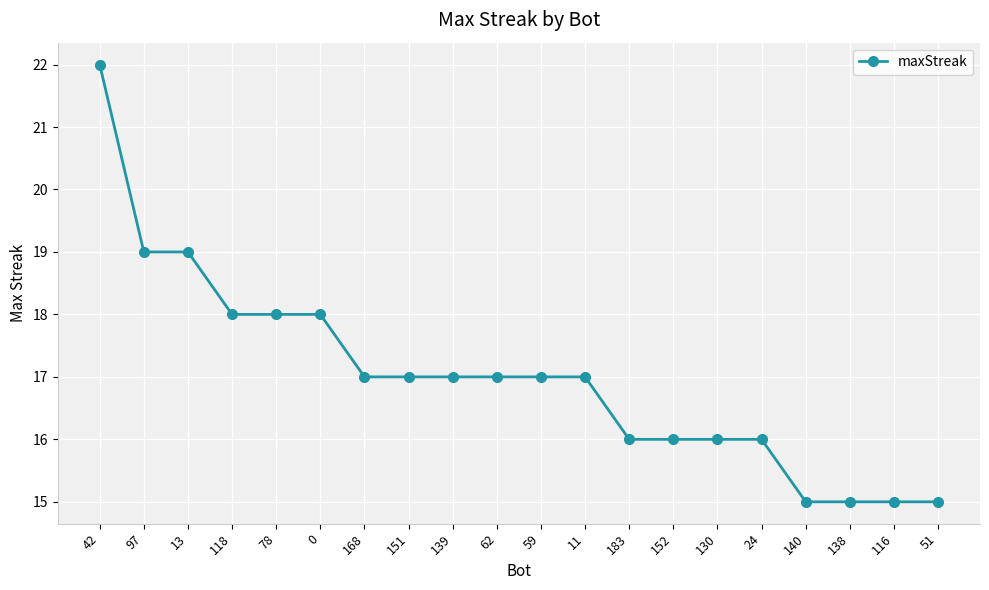

Where does the data first go above 17?

42